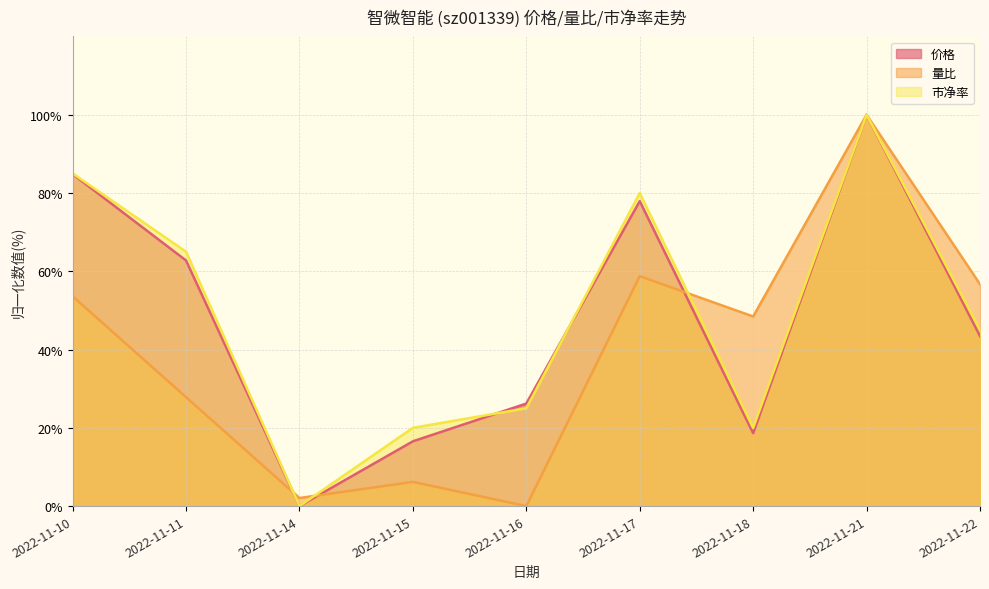

Reading left to right, extract all data points from this chart.

价格: 2022-11-10=84.8	2022-11-11=62.8	2022-11-14=0.0	2022-11-15=16.6	2022-11-16=26.2	2022-11-17=77.9	2022-11-18=18.6	2022-11-21=100.0	2022-11-22=43.4
量比: 2022-11-10=53.6	2022-11-11=27.8	2022-11-14=2.1	2022-11-15=6.2	2022-11-16=0.0	2022-11-17=58.8	2022-11-18=48.5	2022-11-21=100.0	2022-11-22=56.7
市净率: 2022-11-10=85.0	2022-11-11=65.0	2022-11-14=0.0	2022-11-15=20.0	2022-11-16=25.0	2022-11-17=80.0	2022-11-18=20.0	2022-11-21=100.0	2022-11-22=45.0